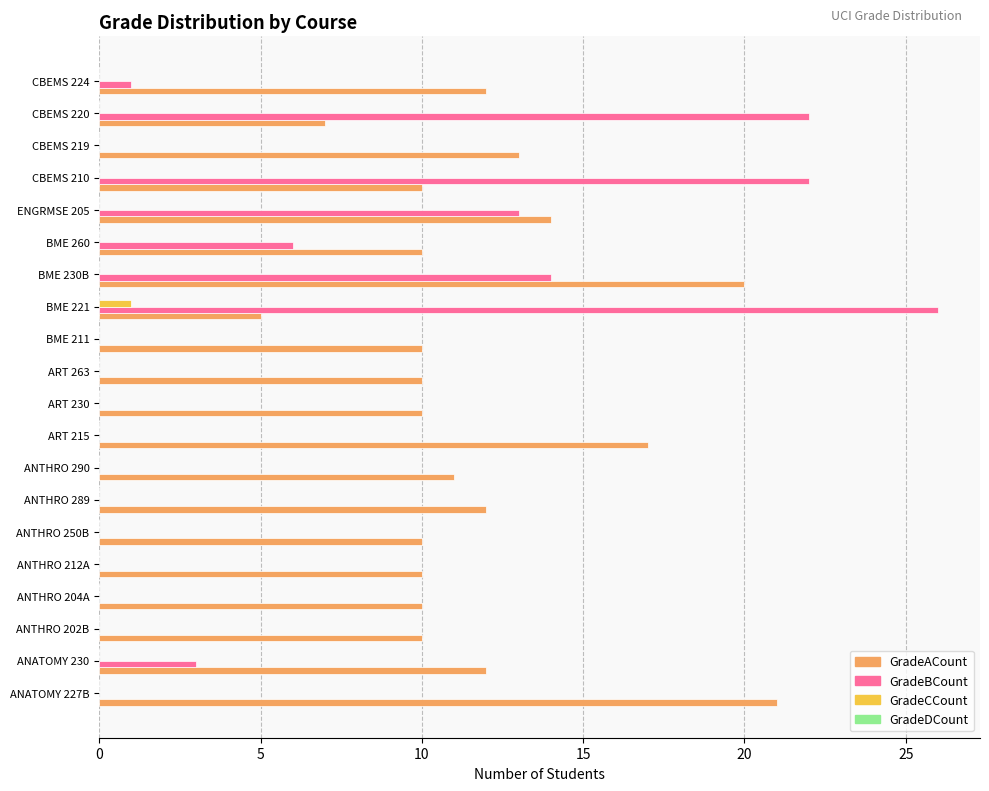

At which category does the chart reach its peak across all series?

BME 221